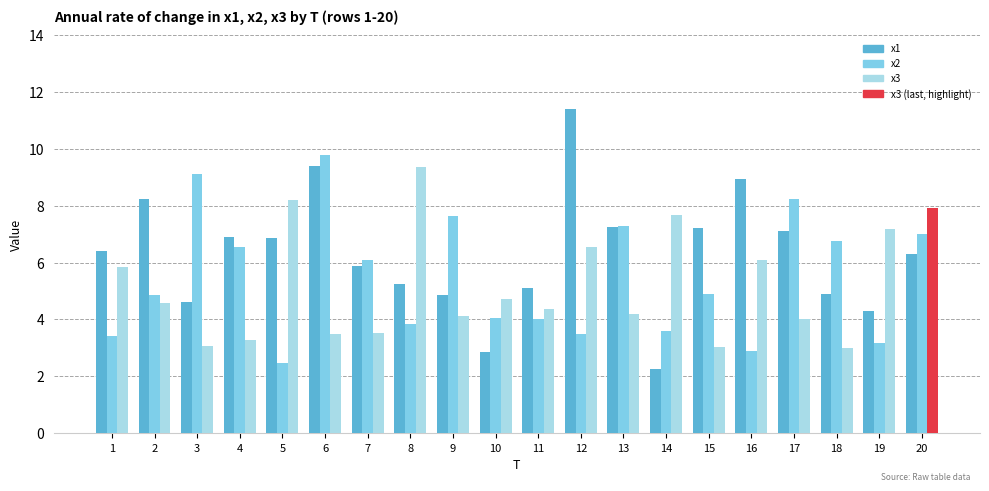

Which series has the largest range (max minus min)?

x1